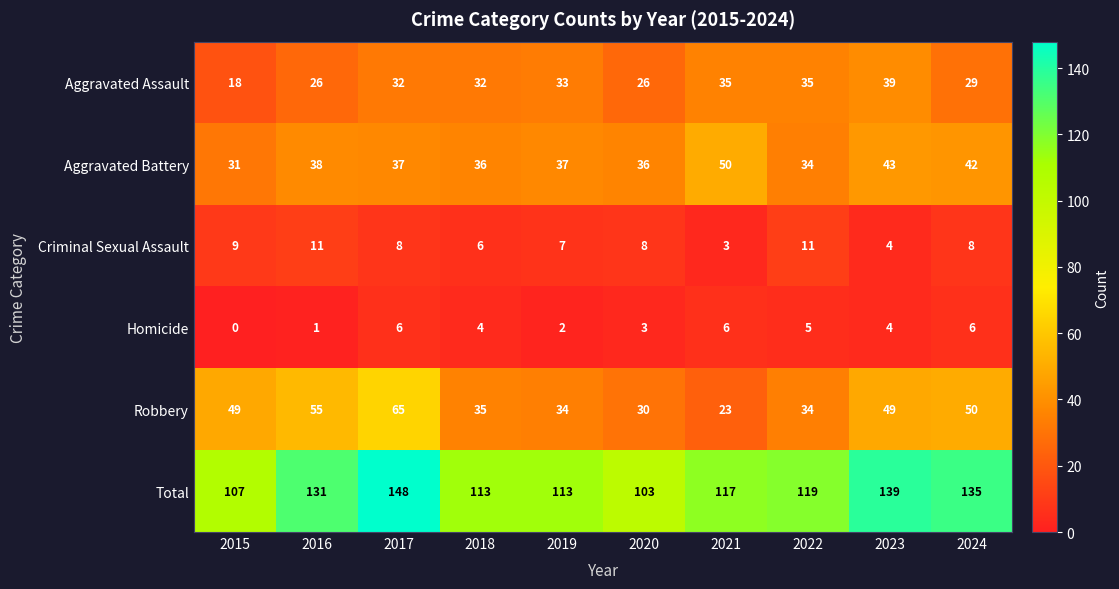

At which label does Criminal Sexual Assault first exceed 8?

2015